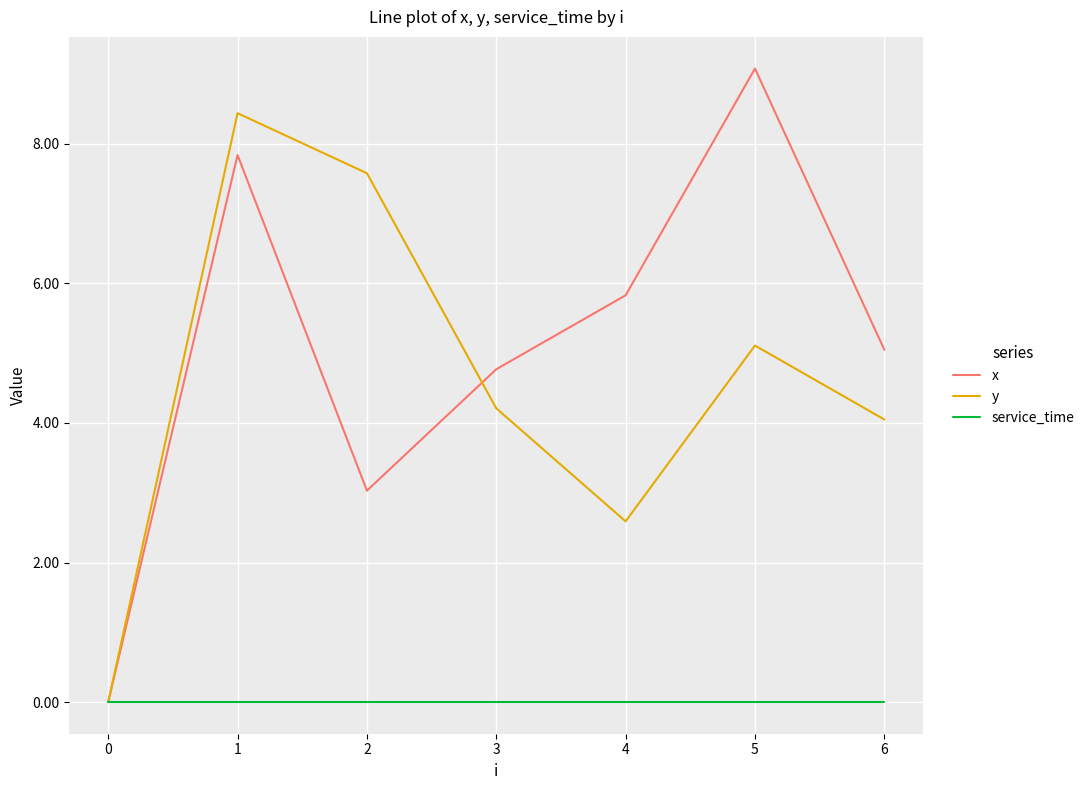

How many interior local valleys does the y series have?

1